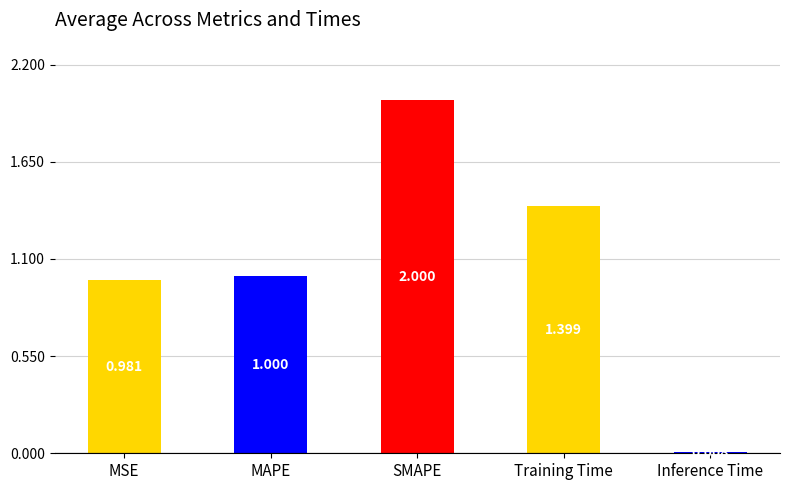

True or false: the data shows 2.0 at SMAPE.

True